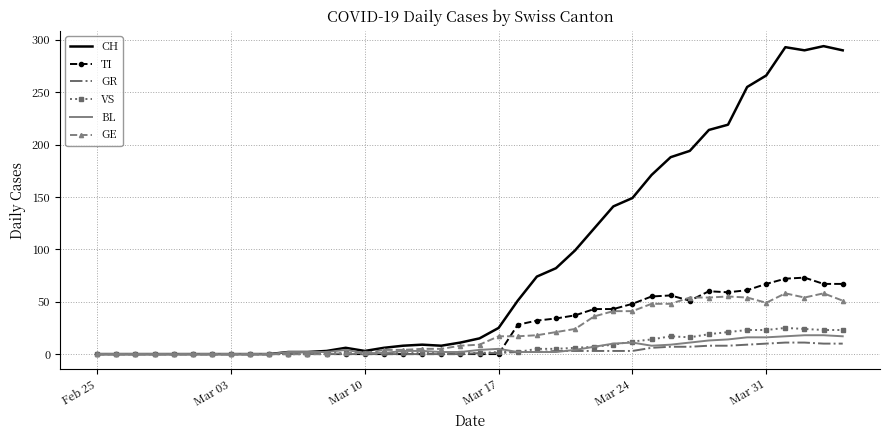

Which series has the largest range (max minus min)?

CH